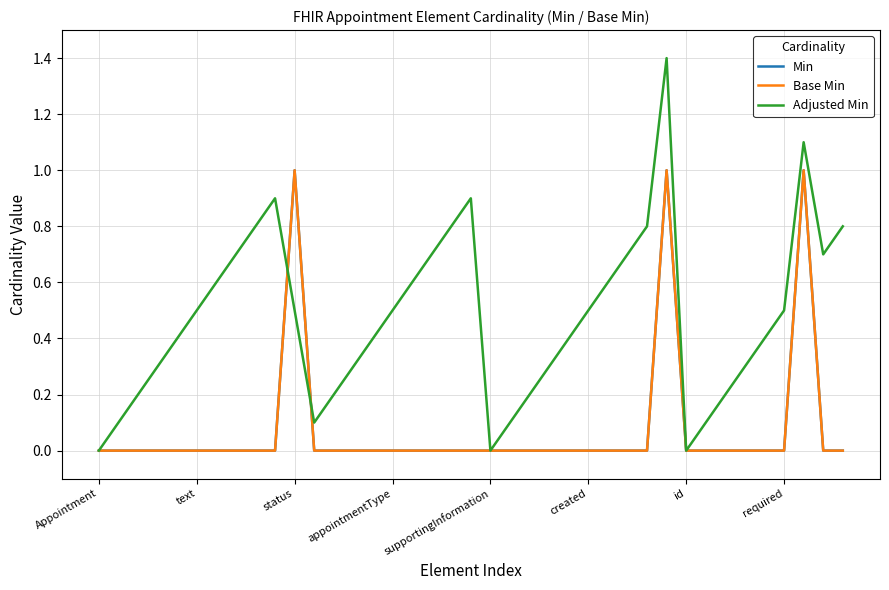

Does the chart have visible grid lines?

Yes